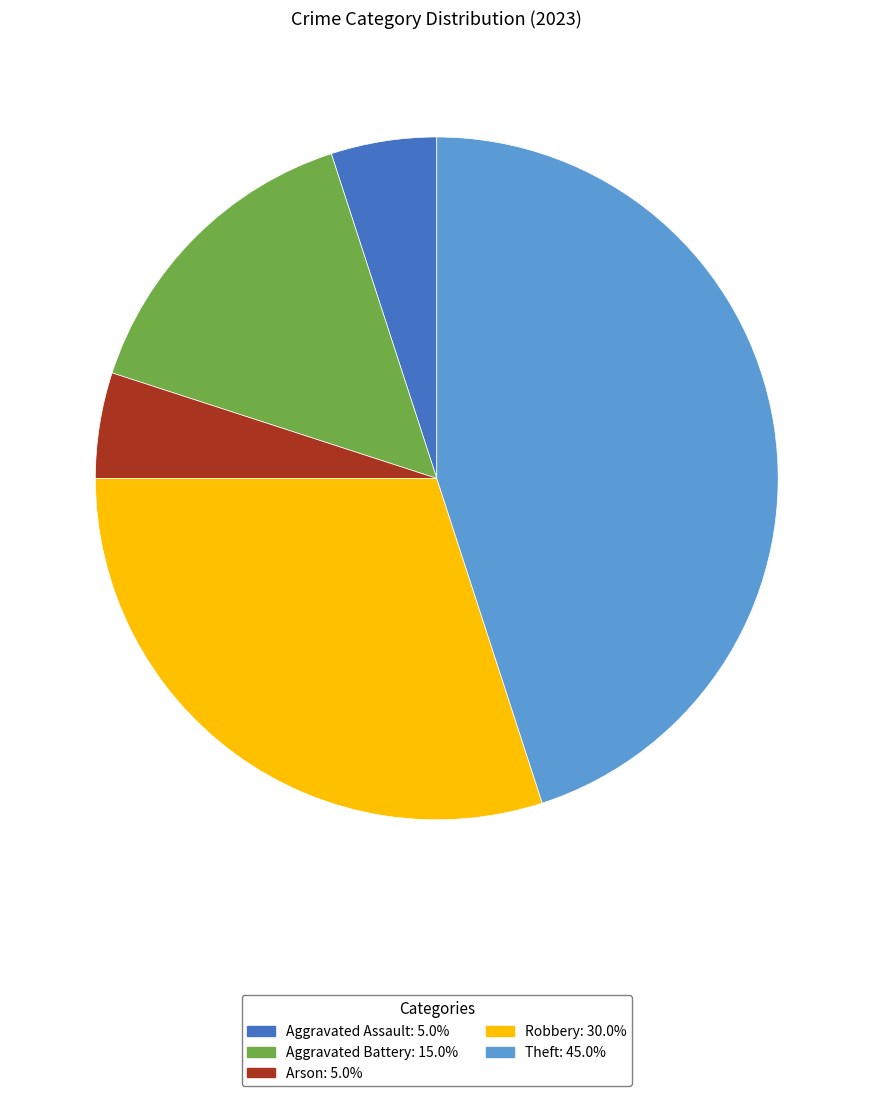

Is there any slice that represents more than half of the pie?

No